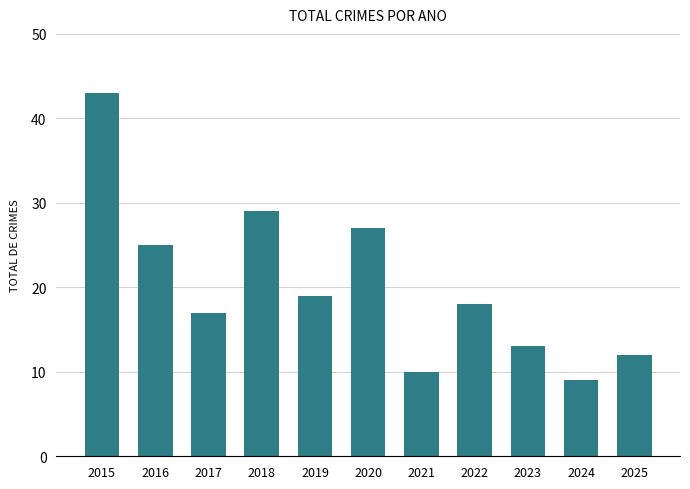

What is the ratio of the value at 2018 to the value at 2024?

3.2